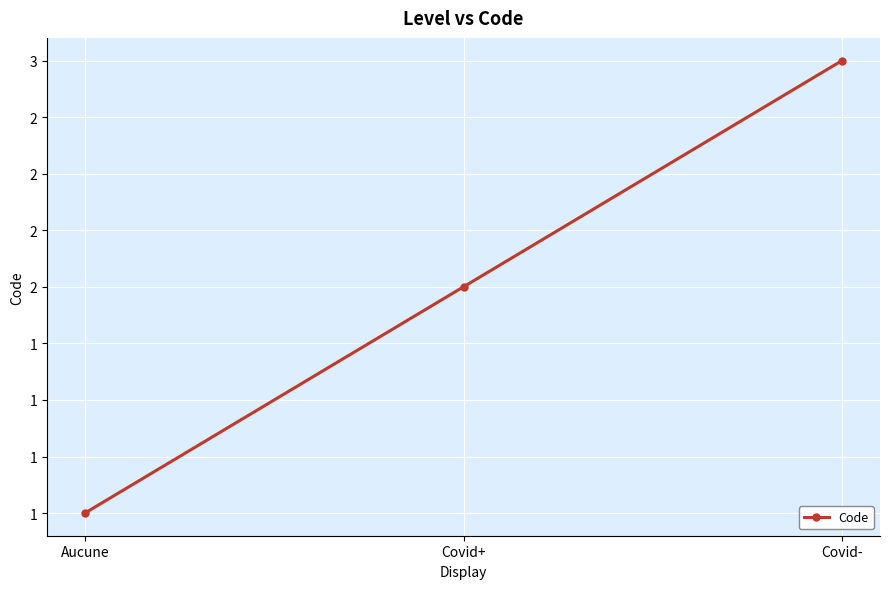

Reading left to right, list all the values displayed in this chart.

1	2	3